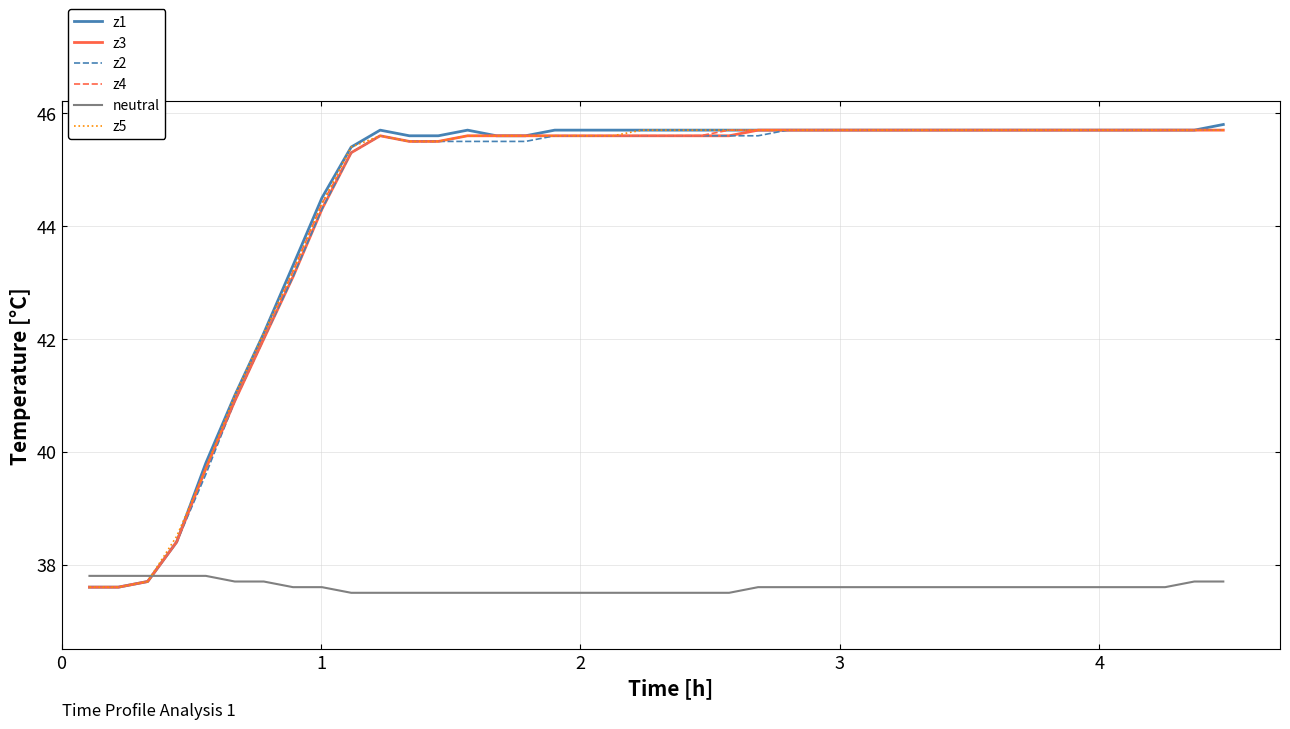

Which series has the largest range (max minus min)?

z1